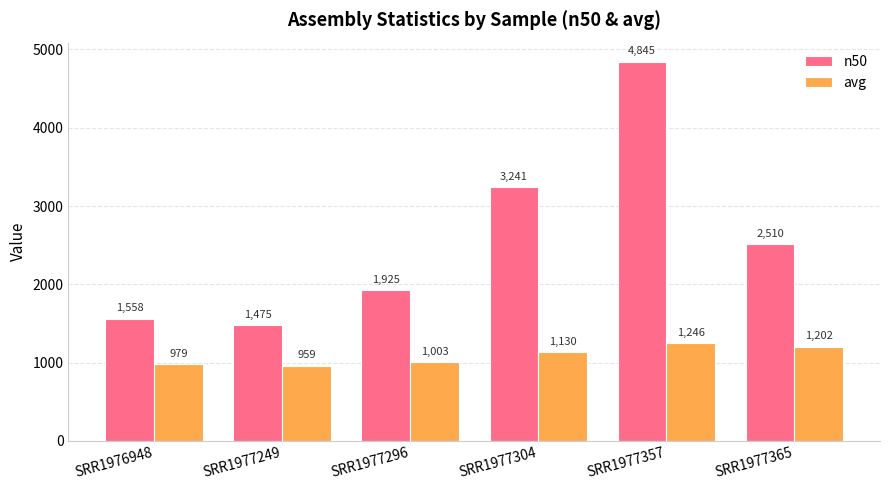

Which series has the largest range (max minus min)?

n50